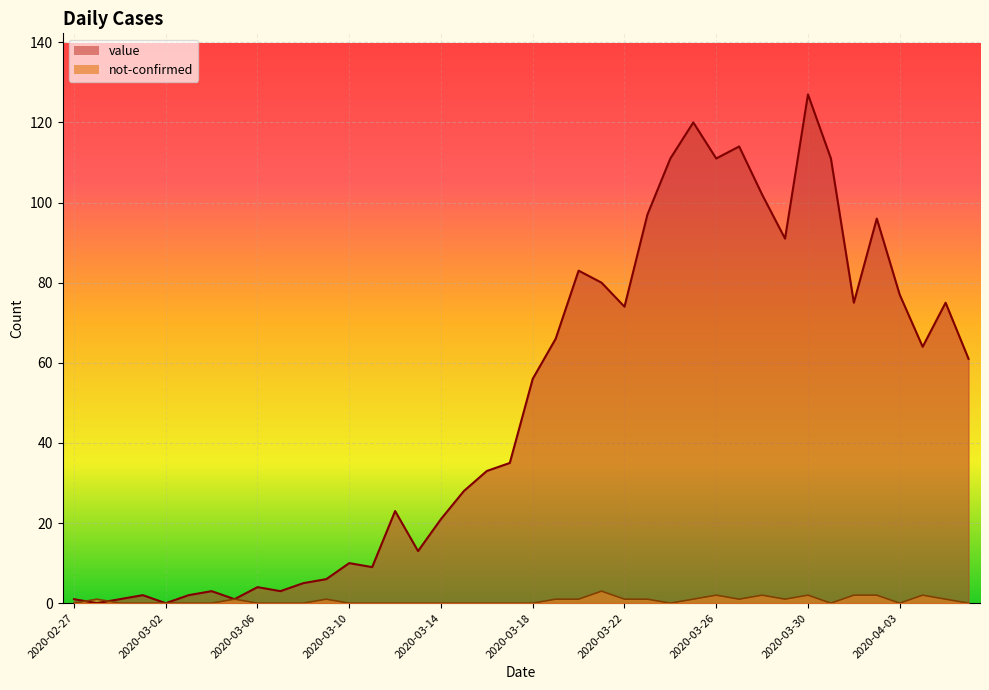

At which category does not-confirmed reach its first local peak?

2020-02-28